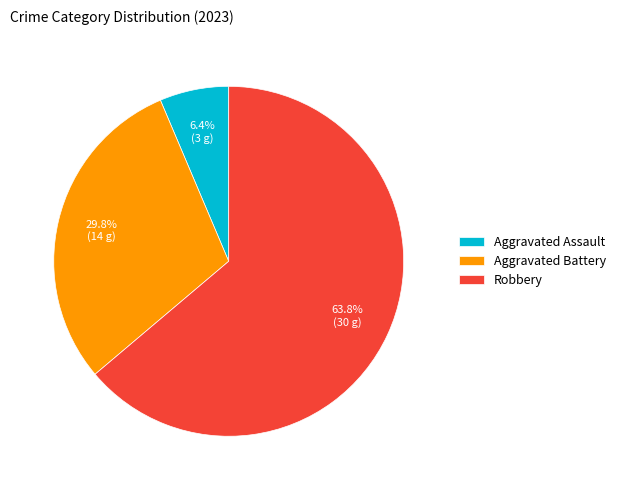

Is it true that Robbery is 64% of the pie?

True